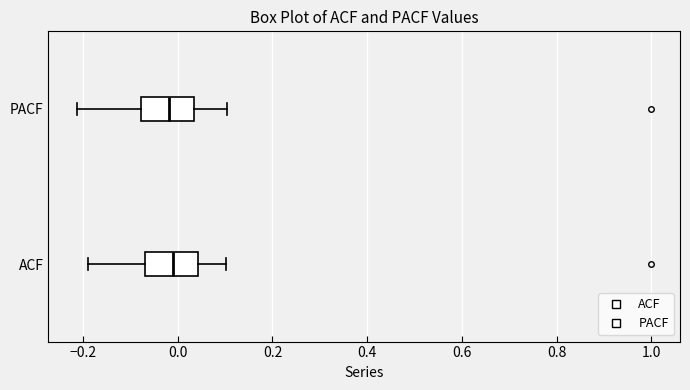

Where is the left edge of the box for ACF on the x-axis? The values are not printed on the chart, so give them approximately, as read against the axis.

-0.06